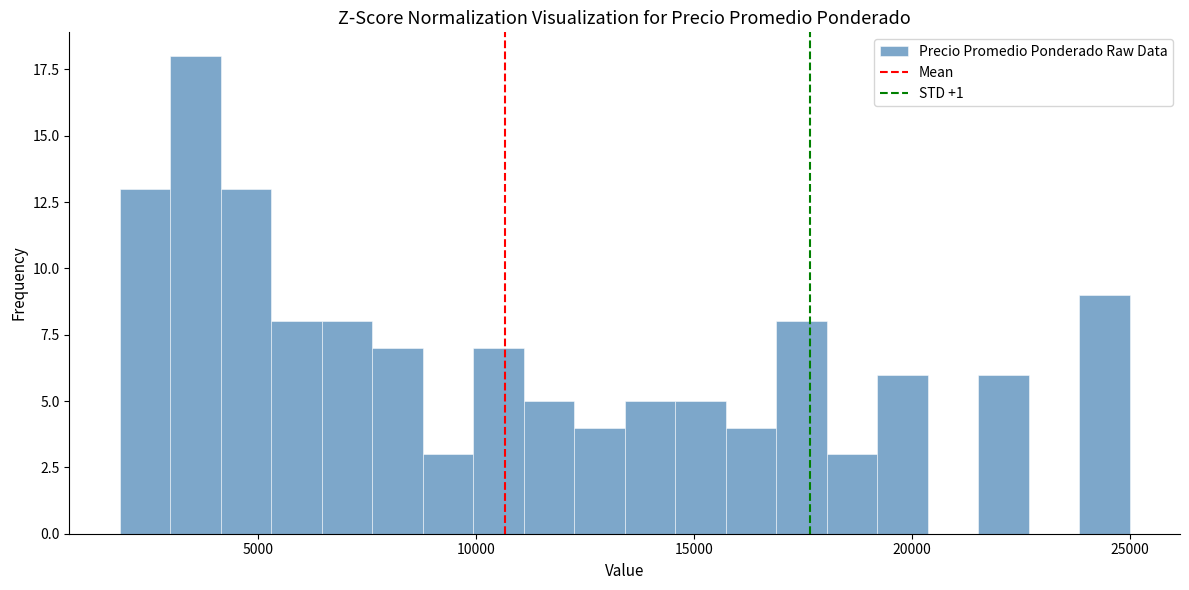

Around what value on the x-axis is the tallest bar? Give the approximate position of its centre, as read against the axis.

3500